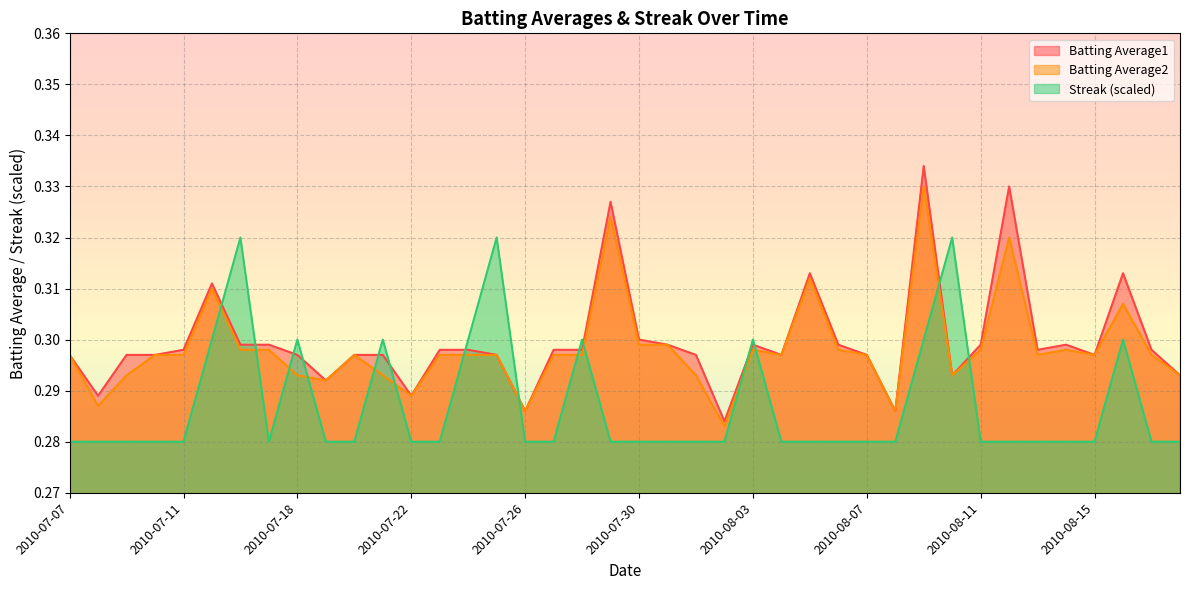

What are all the series names shown in the legend?

Batting Average1, Batting Average2, Streak (scaled)